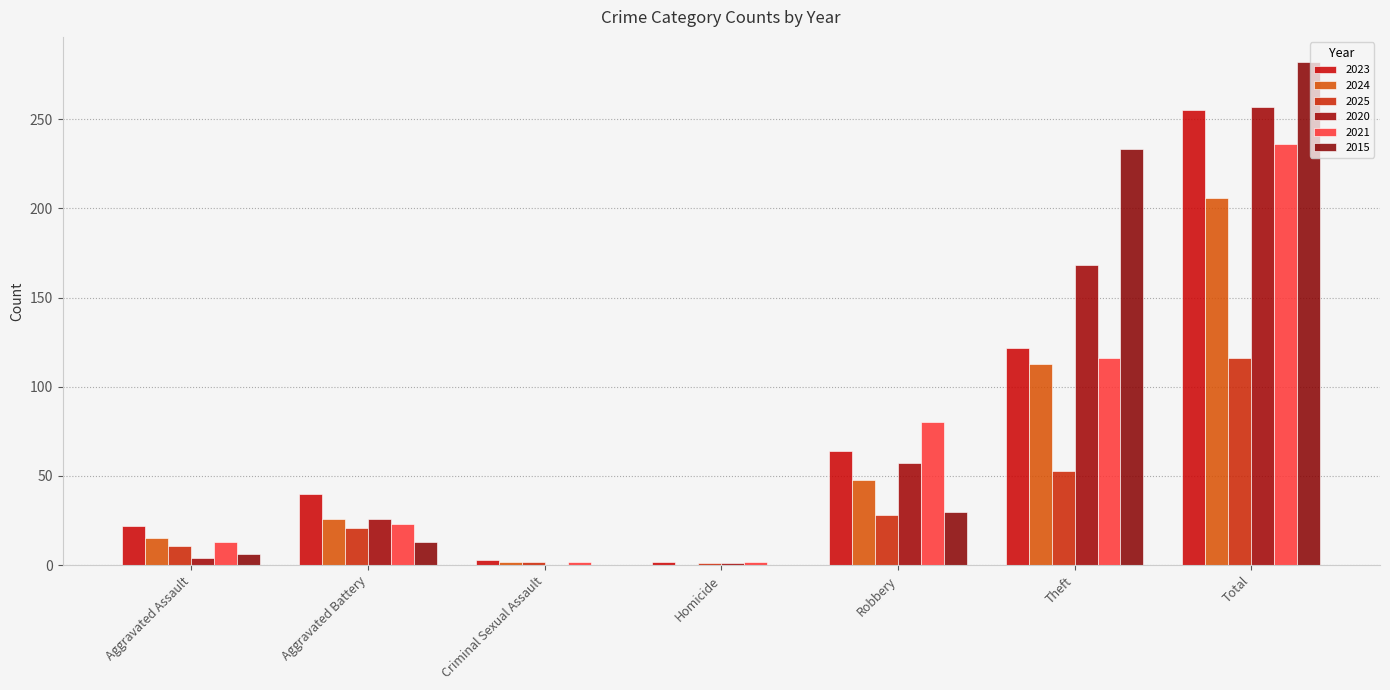

Are the bars horizontal?

No